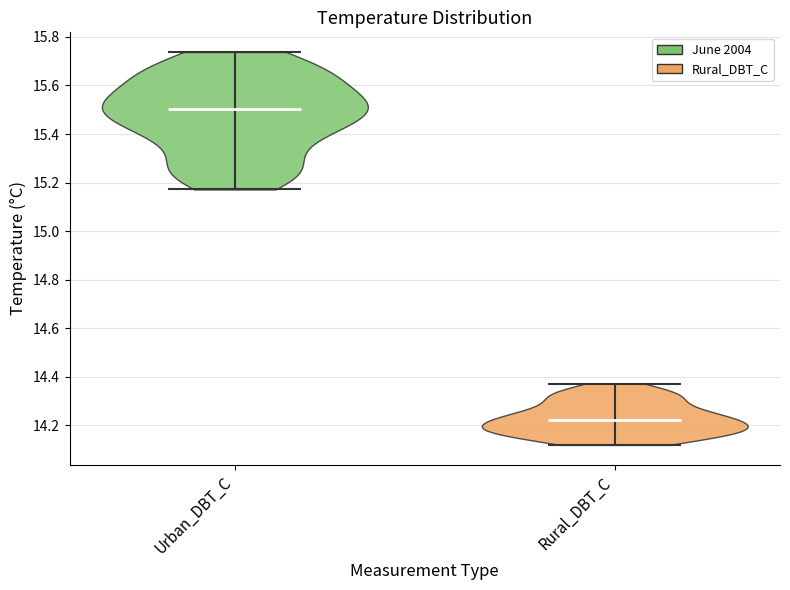

Reading left to right, read every violin against the y-axis: where its median line is, and the lowest and highest points it reaches. The values are not printed on the chart, so give them approximately, as read against the axis.

Urban_DBT_C: median line 15.50, lowest point 15.18, highest point 15.74
Rural_DBT_C: median line 14.22, lowest point 14.12, highest point 14.38